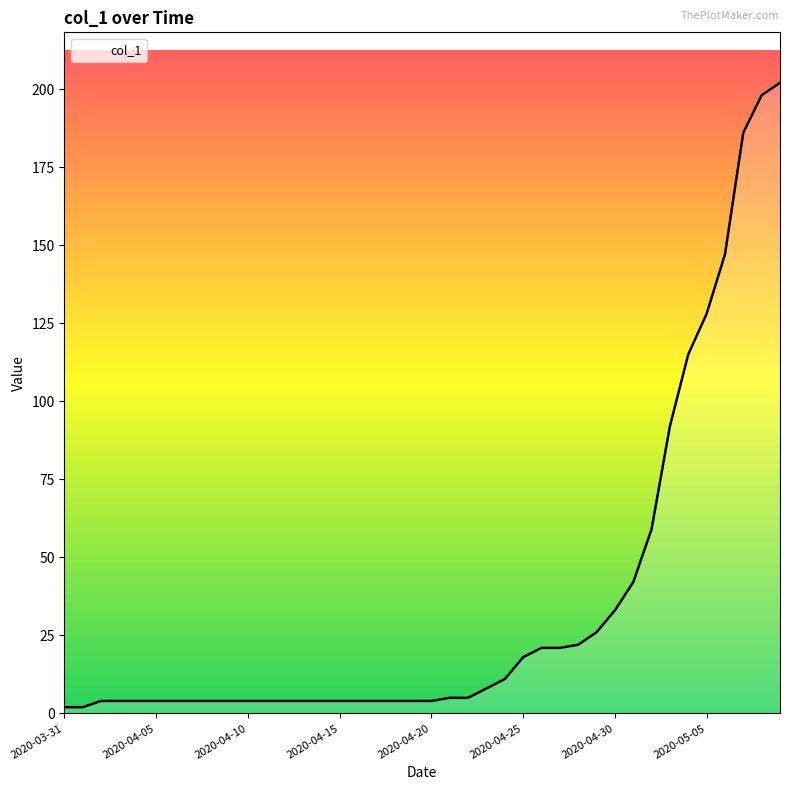

What is the difference between the maximum and minimum values?

200